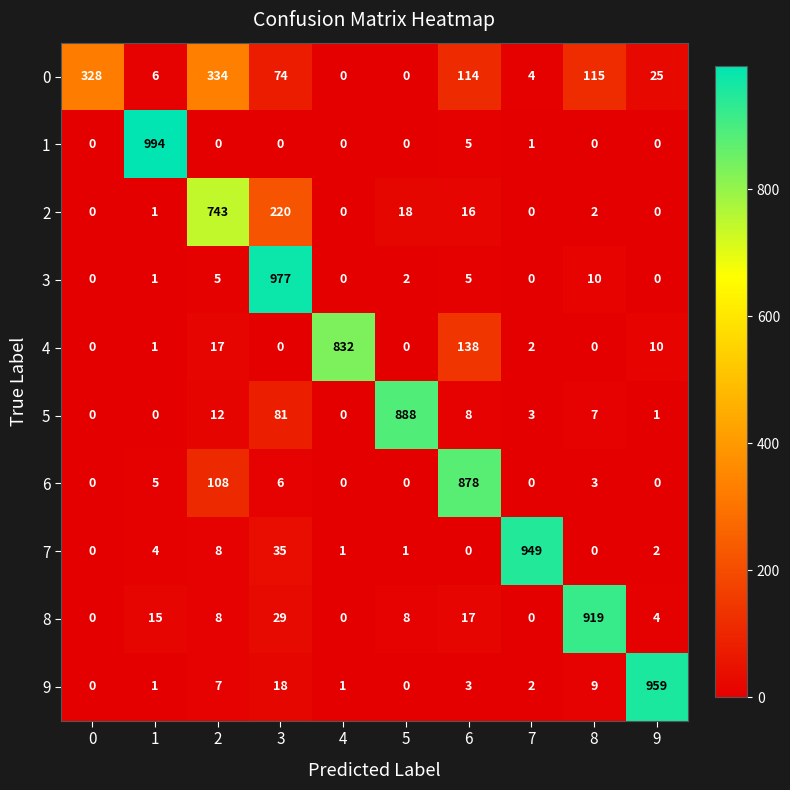

What is the greatest value displayed?

994